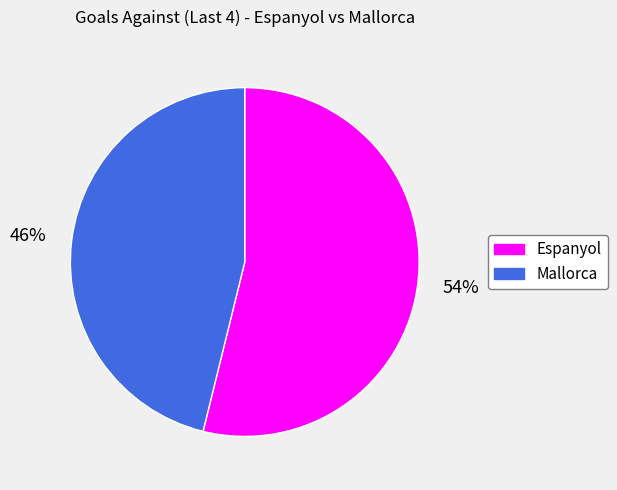

Combined, do Mallorca and Espanyol account for over 50%?

Yes